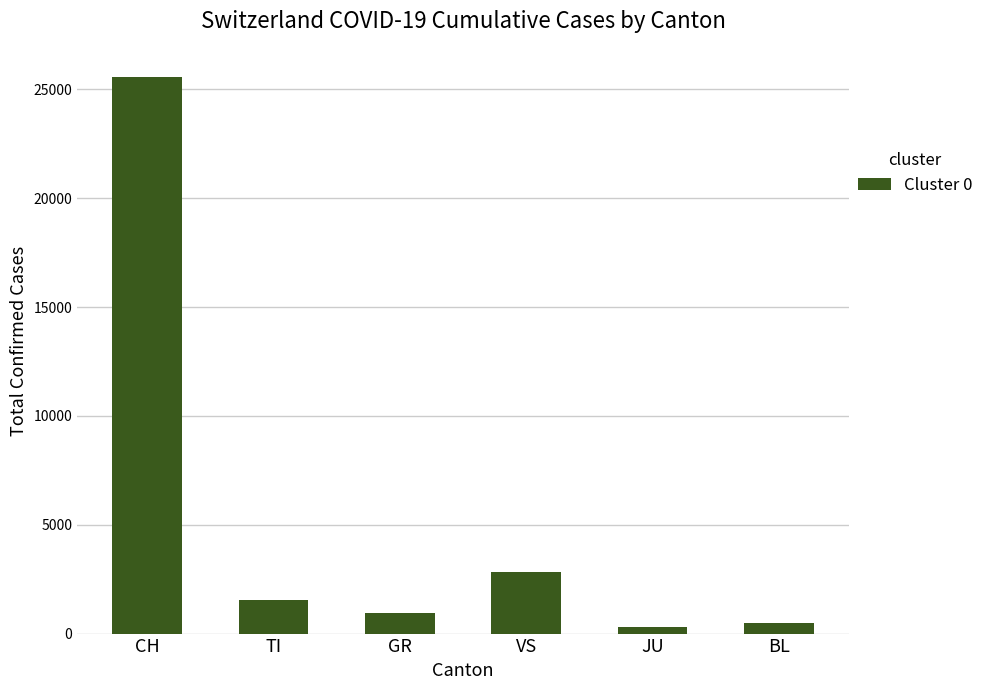

What is the sum of all values?

31684